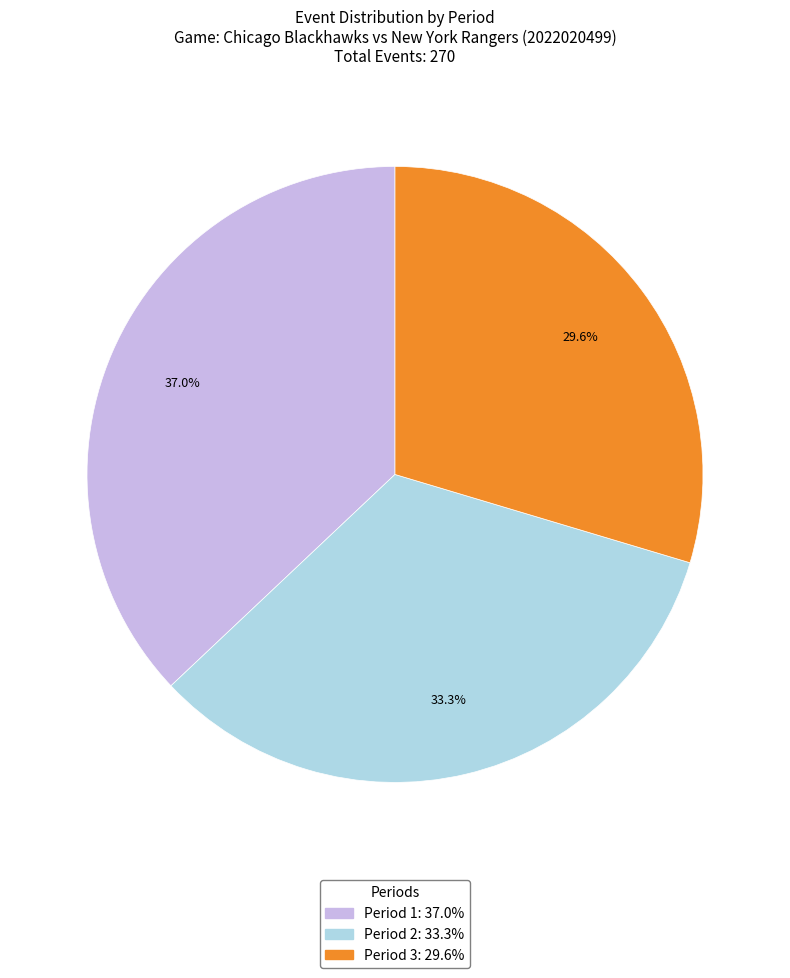

Which slice is the largest?

Period 1